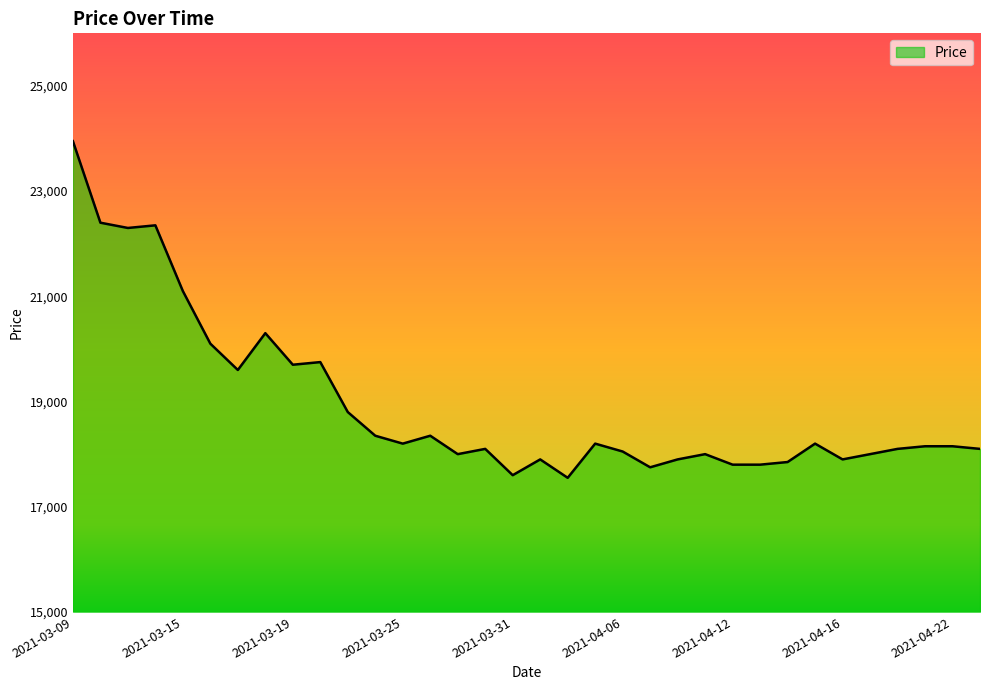

What is the minimum value shown in the chart?

17550